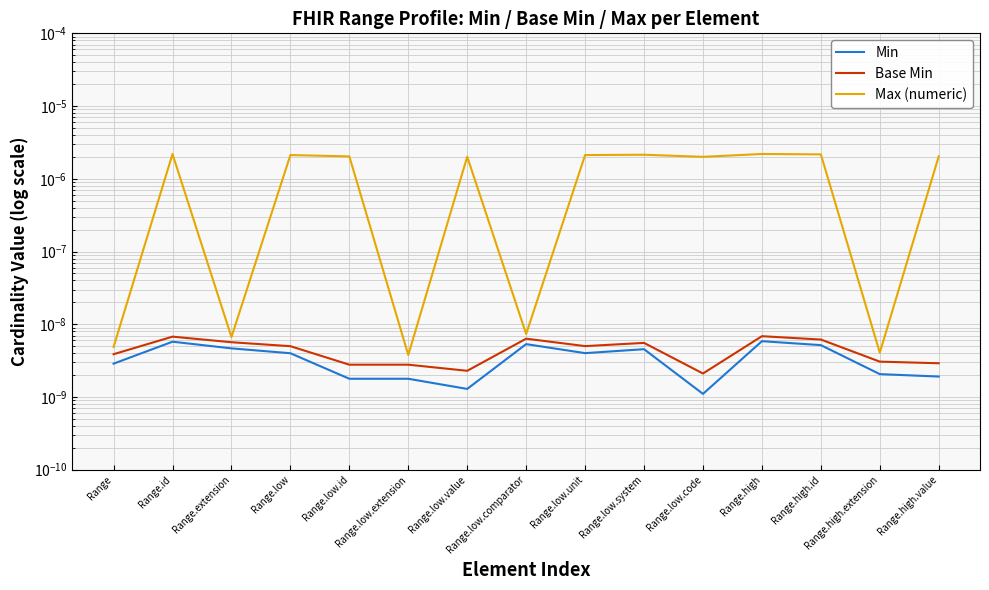

How many lines are shown in the chart?

3